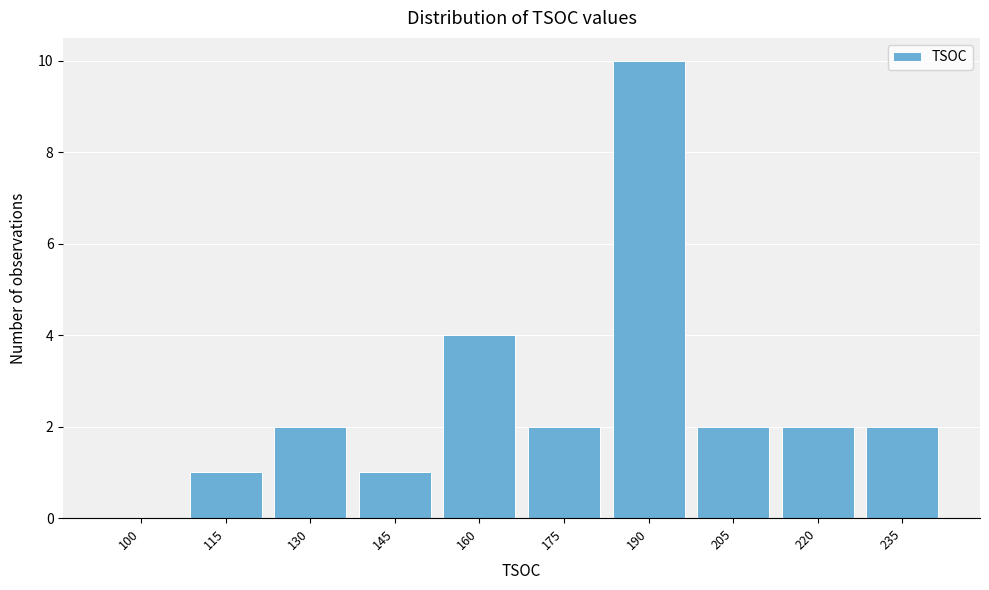

Reading left to right, transcribe all the data shown in this chart.

100=0	115=1	130=2	145=1	160=4	175=2	190=10	205=2	220=2	235=2